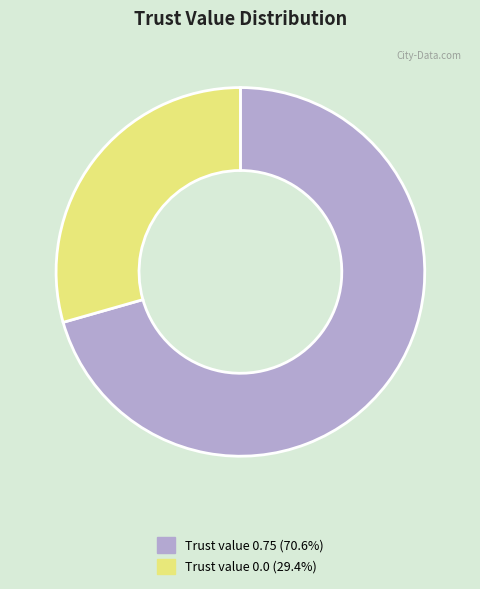

Does any single category account for the majority?

Yes